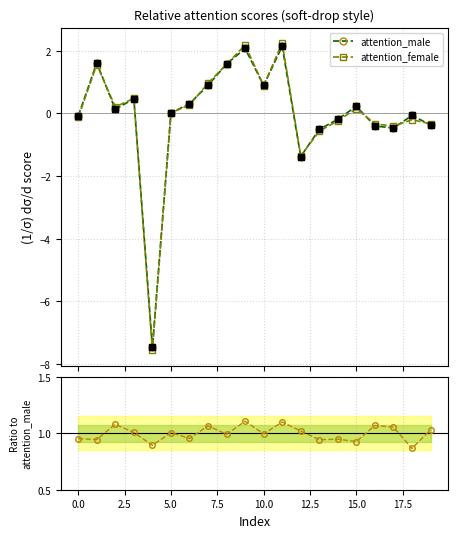

What is the minimum value for attention_female?

-7.6